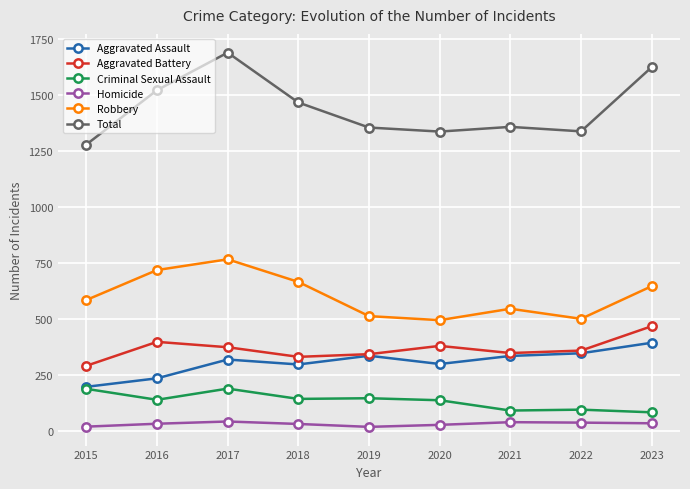

How many values in the Criminal Sexual Assault series are below 139?

4